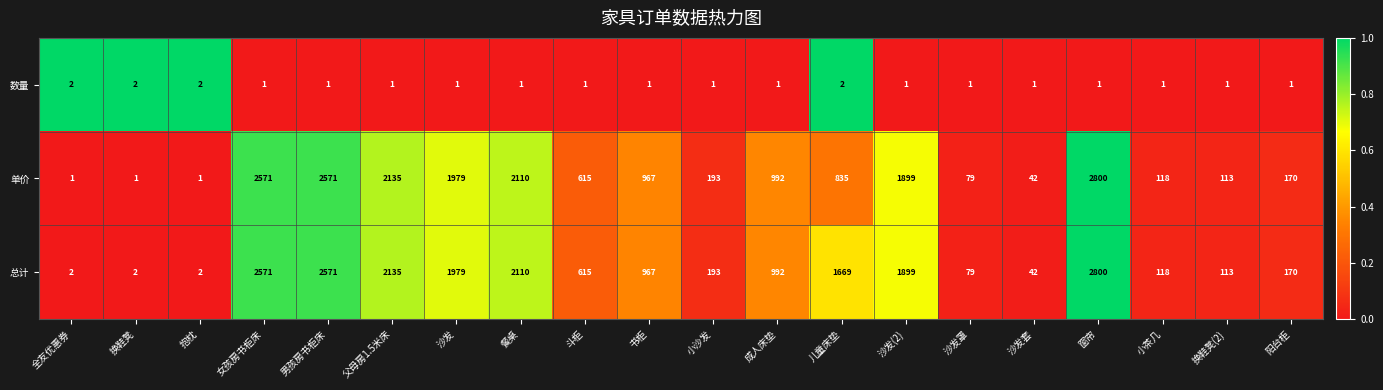

At which label does 单价 reach its peak?

窗帘